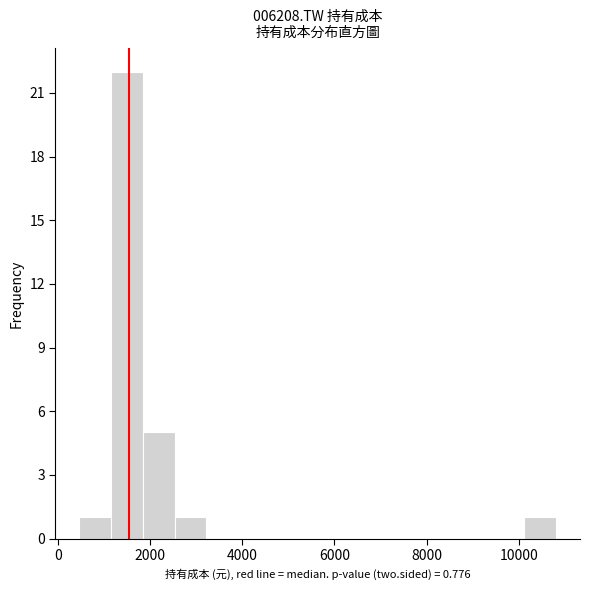

Read against the x-axis, roughly where is the centre of the tallest bar?

1400